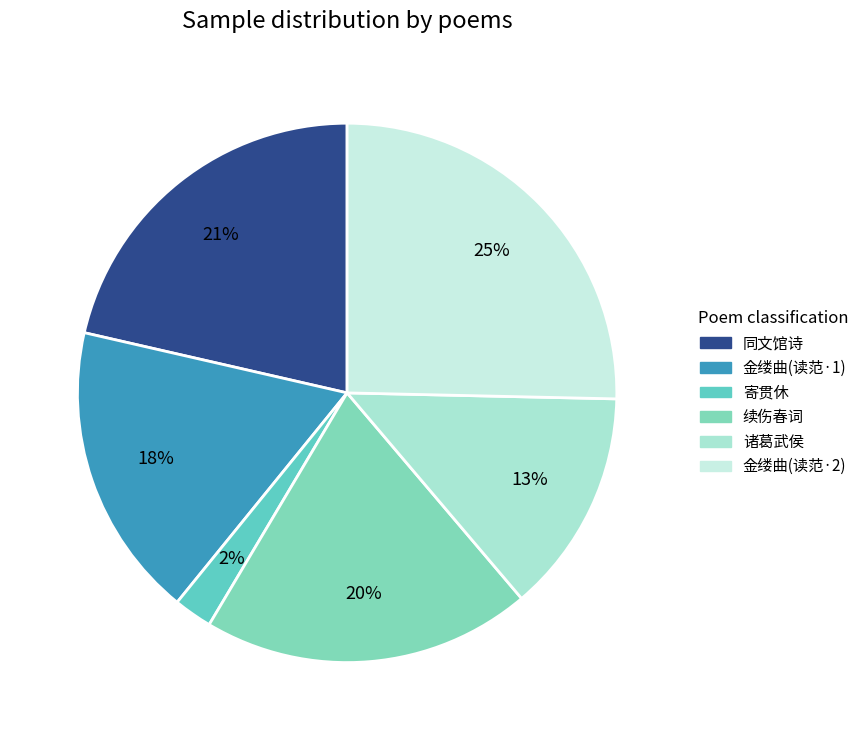

Does any single category account for the majority?

No